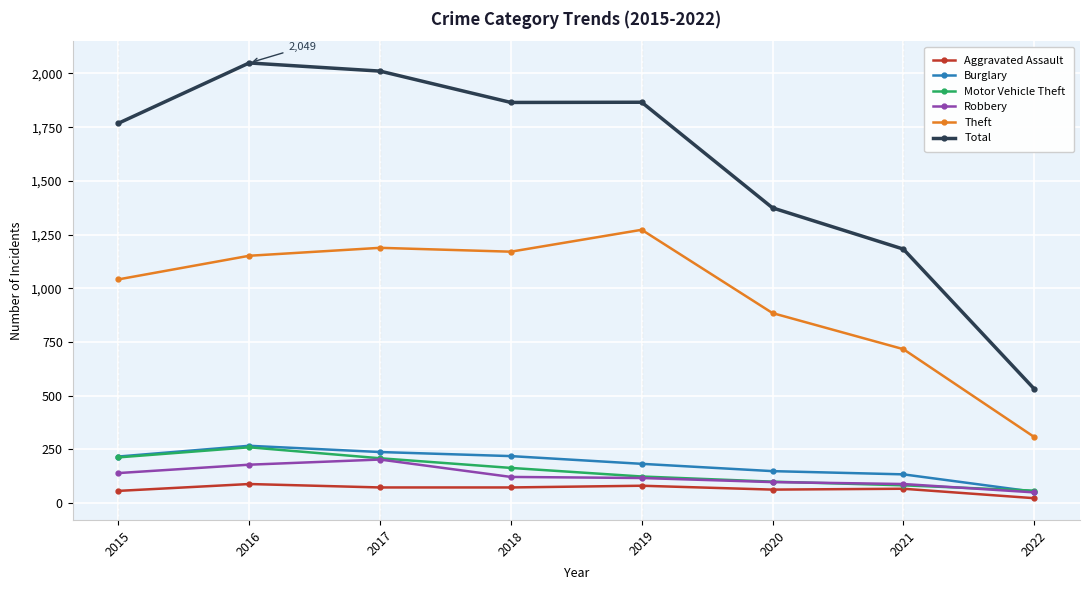

True or false: Burglary and Aggravated Assault intersect in this chart.

False